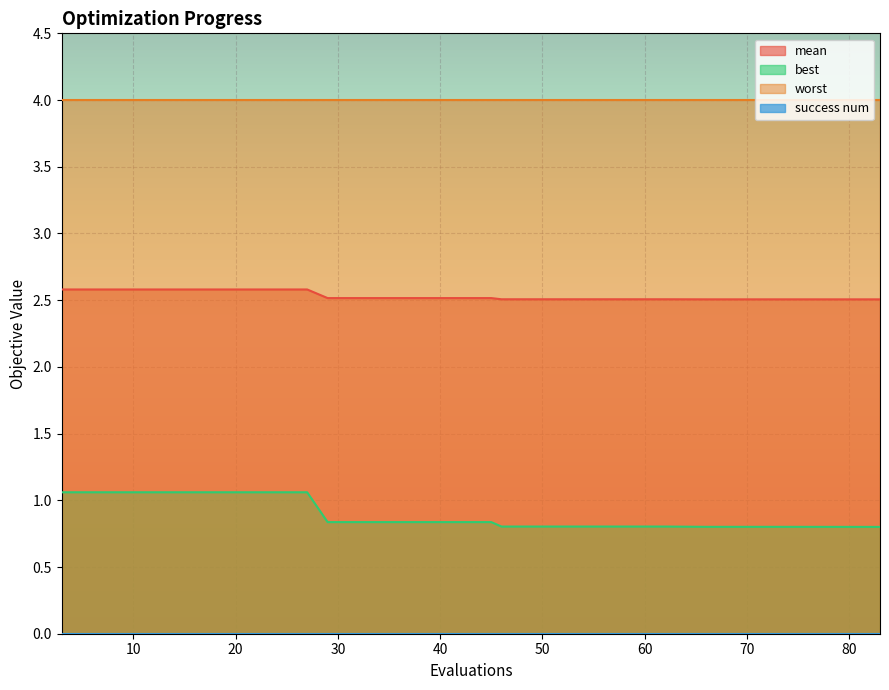

True or false: best and mean intersect in this chart.

False